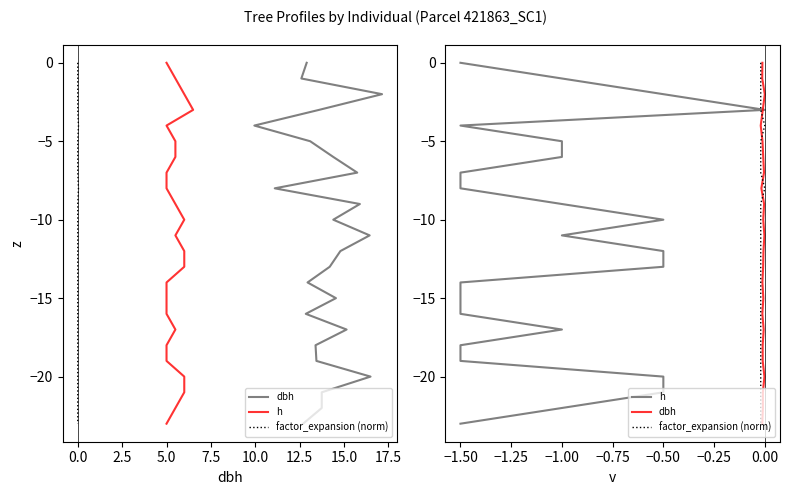

Which series has the largest total across all categories?

dbh